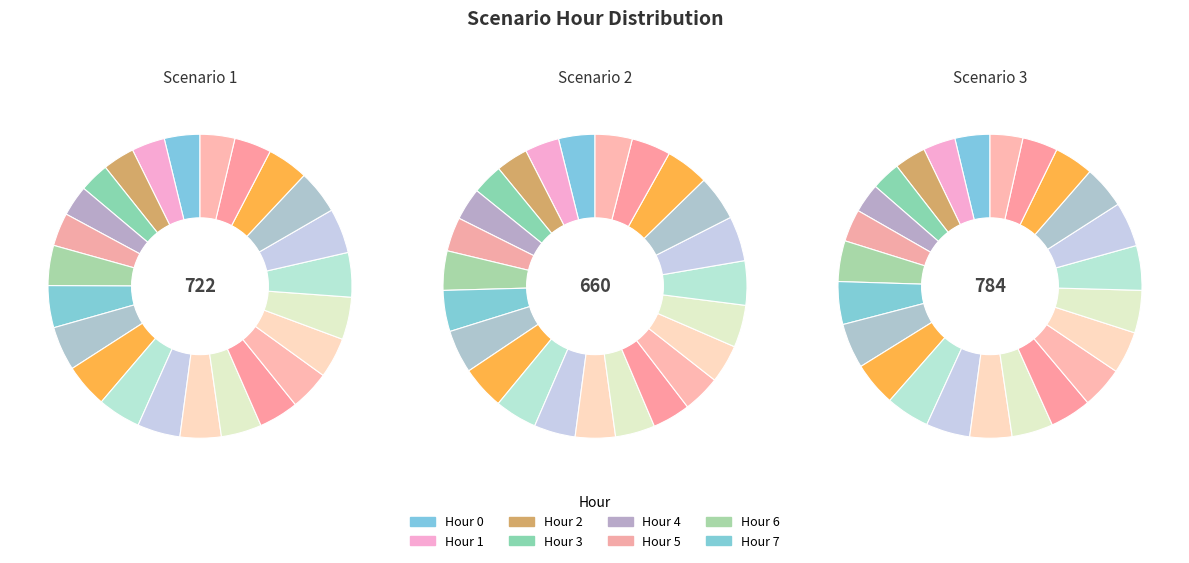

What percentage do 17 and 10 together represent?

9.1%